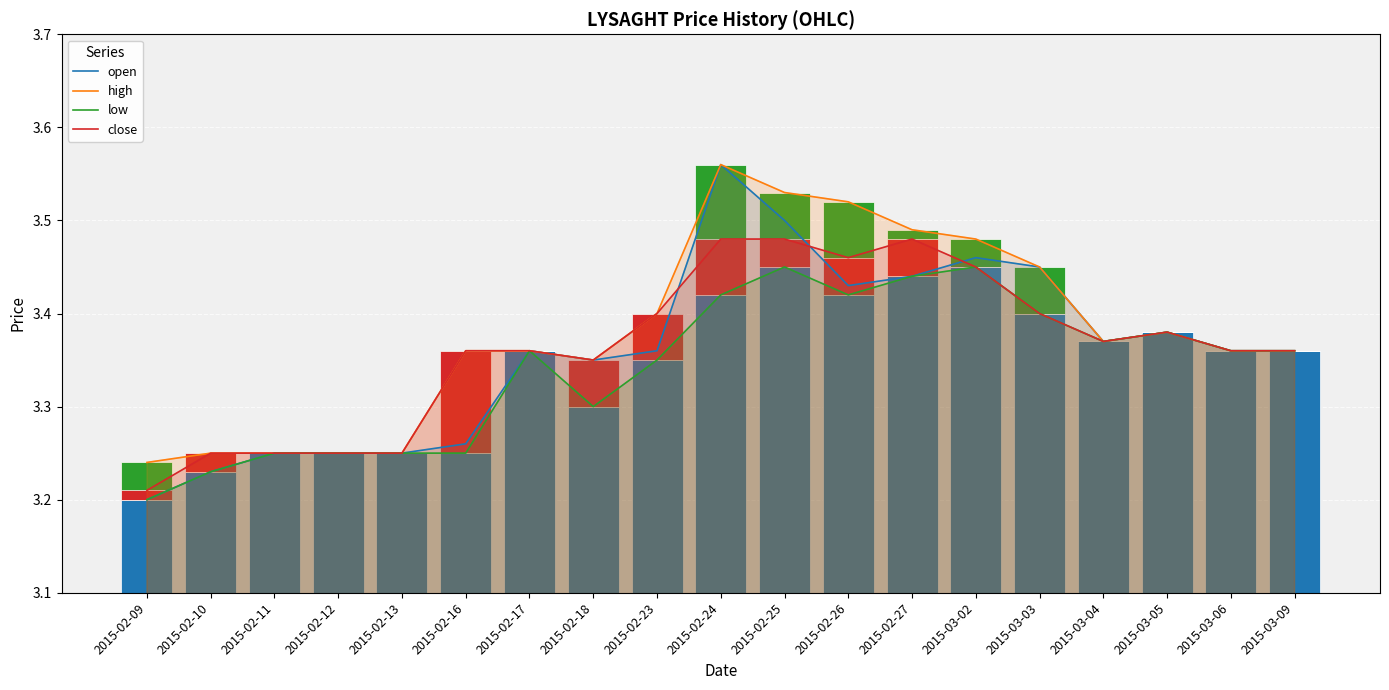

At 2015-02-27, list the series in order from largest to smallest.

high, close, open, low